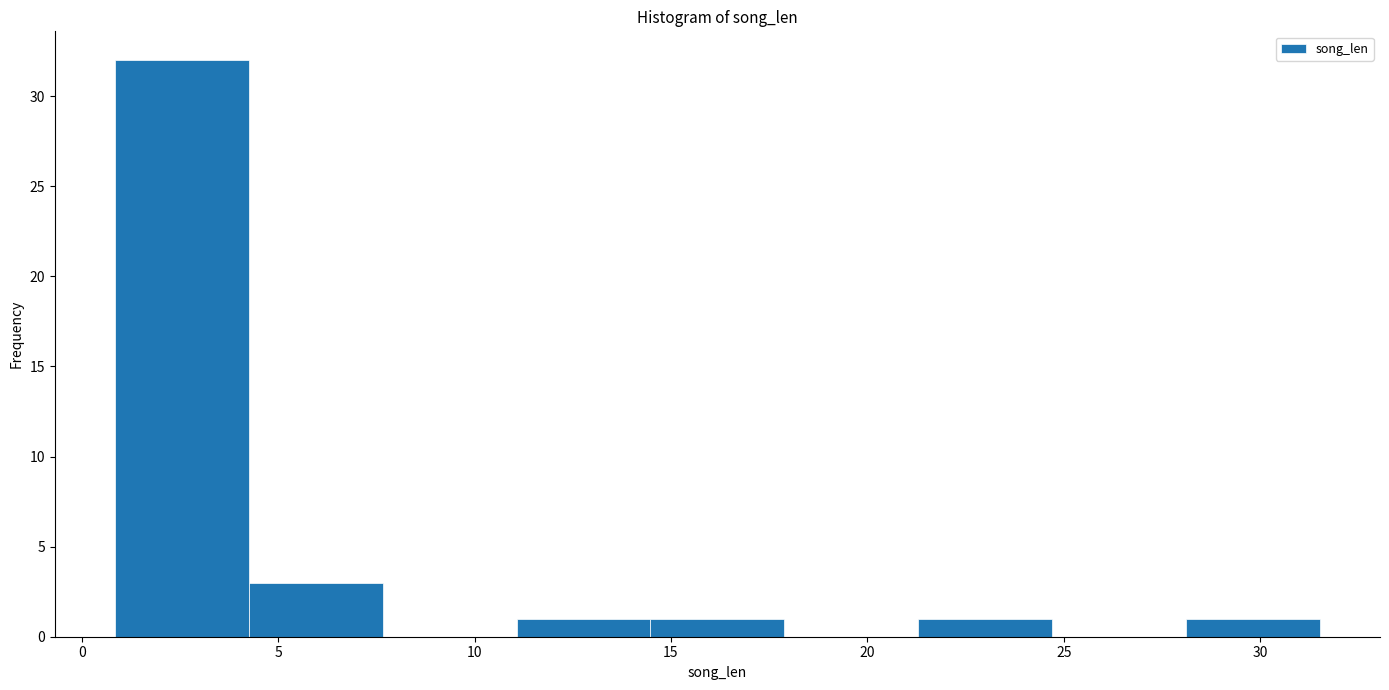

Which range on the x-axis has the tallest bar?

1.0 to 4.5